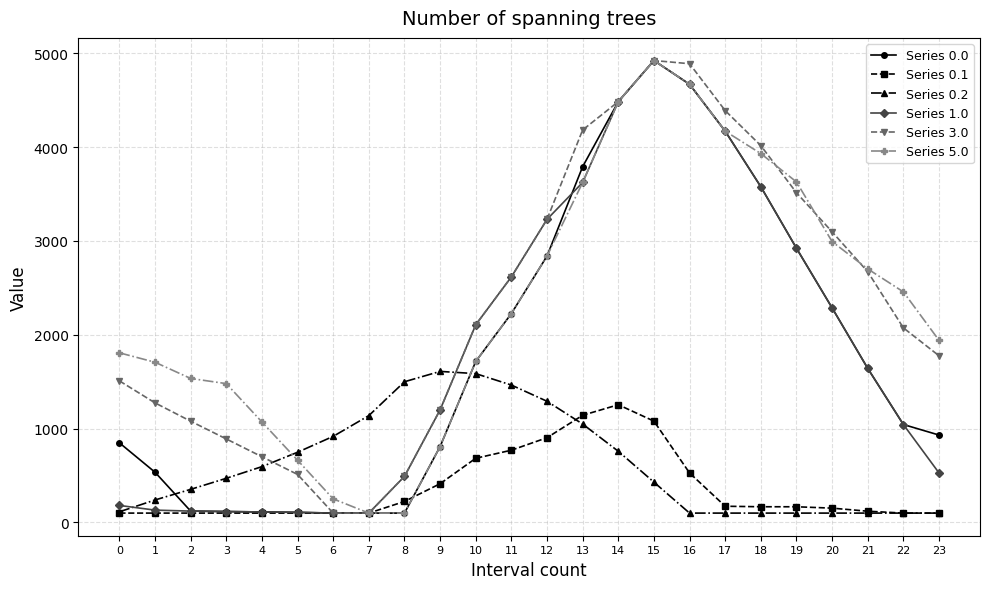

Does the chart display data point markers on the line(s)?

Yes